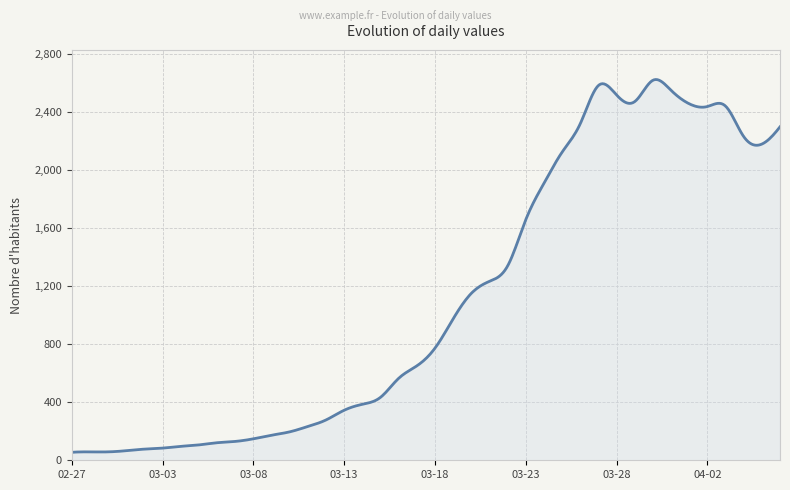

What is the greatest value displayed?

2626.3